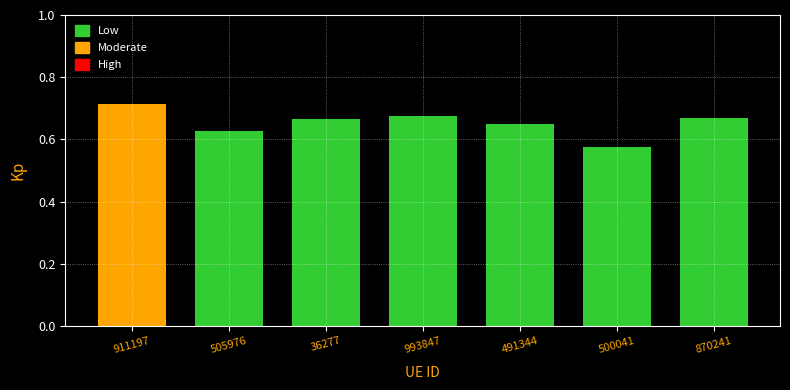

What is the sum of the values at 36277 and 911197?

1.4